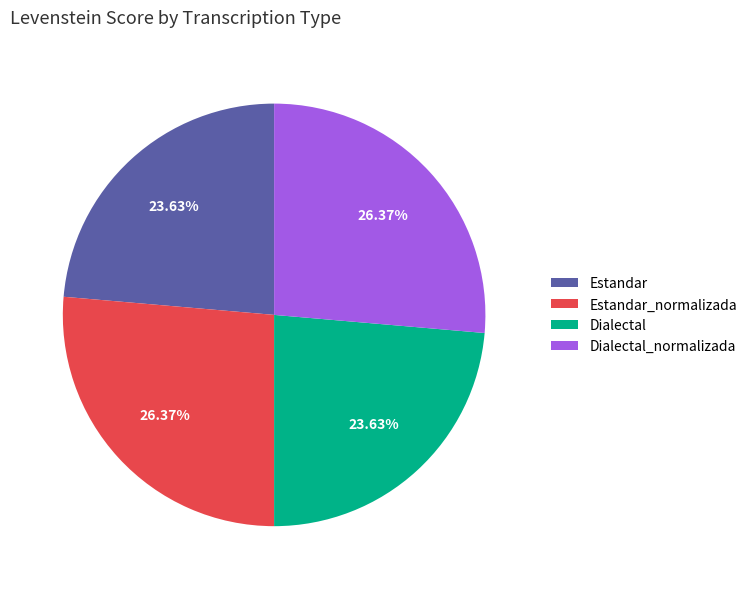

Which has a higher value, Dialectal or Dialectal_normalizada?

Dialectal_normalizada